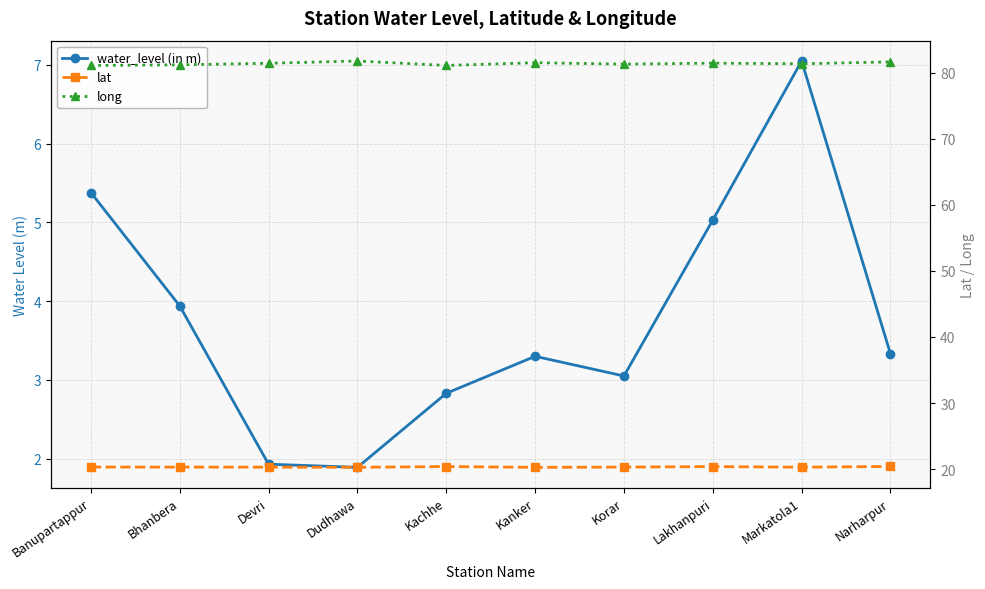

True or false: lat and long cross at least once.

False